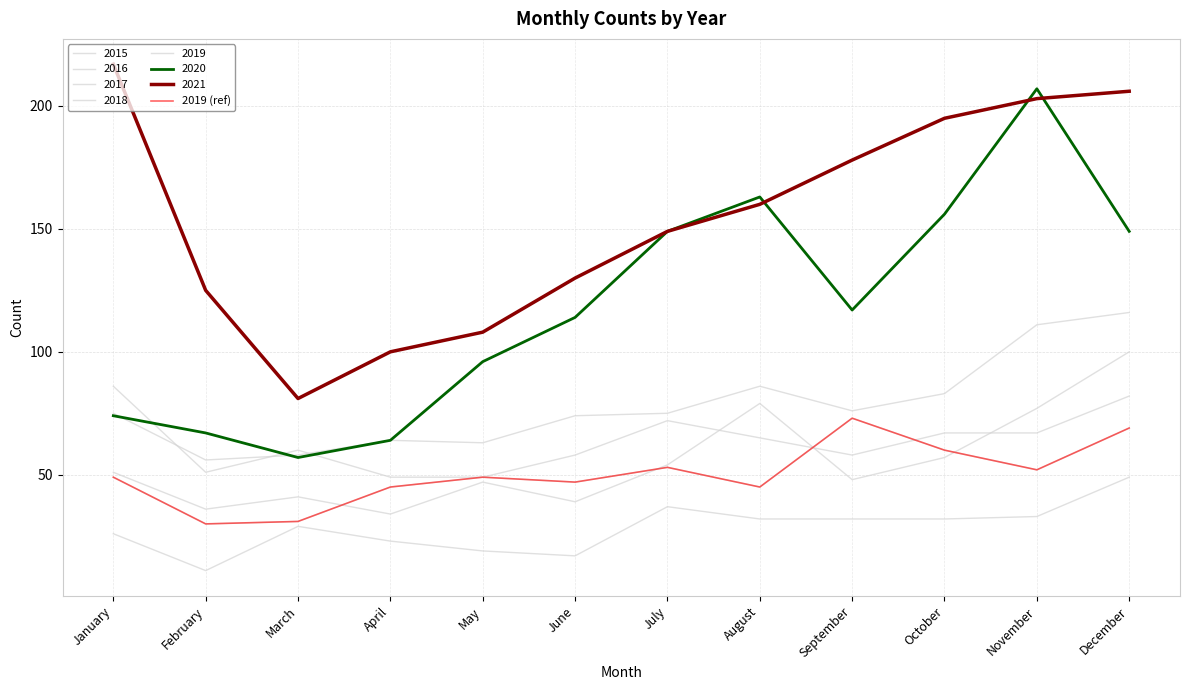

Does the chart have visible grid lines?

Yes